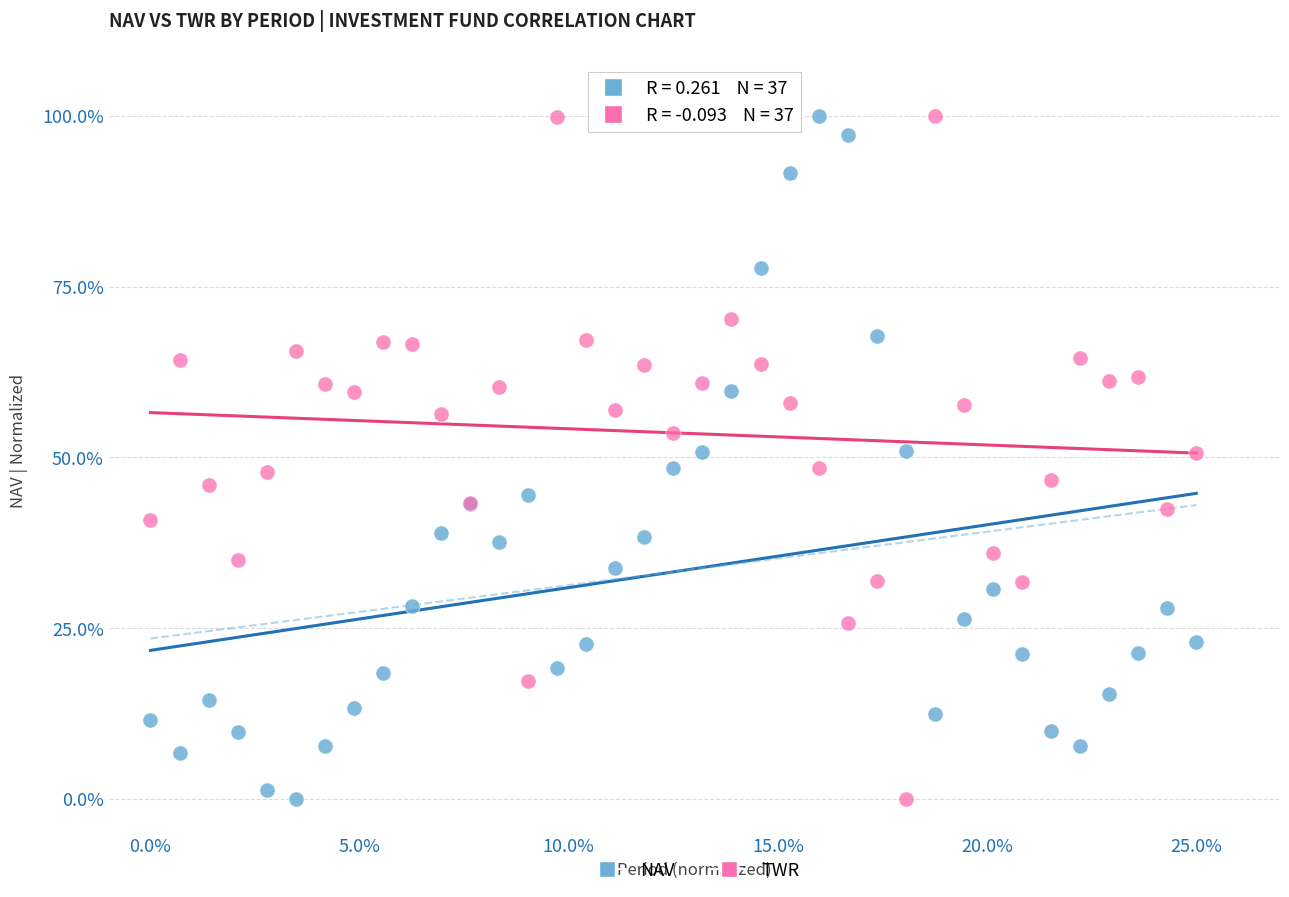

What are all the series names shown in the legend?

NAV, TWR